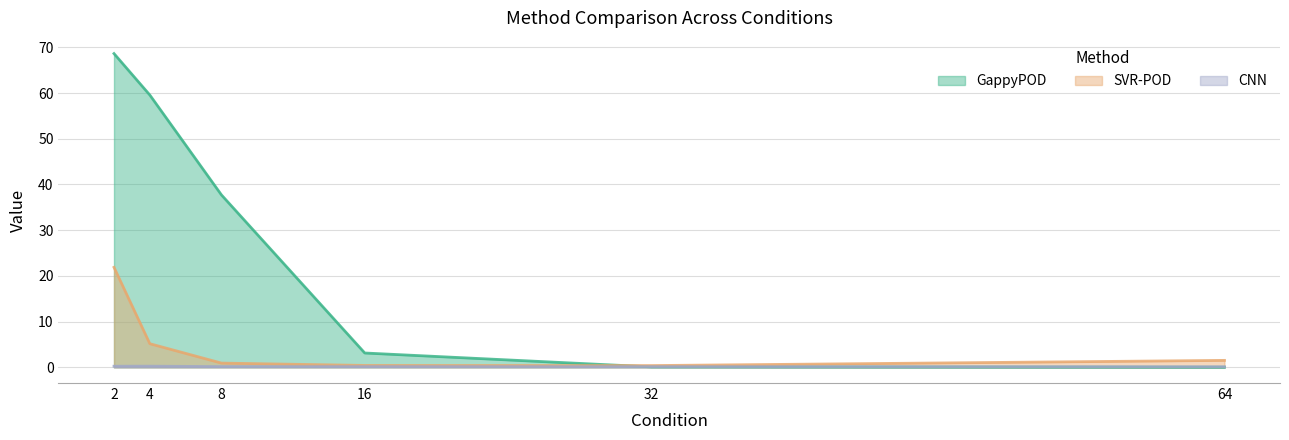

True or false: CNN and SVR-POD intersect in this chart.

False